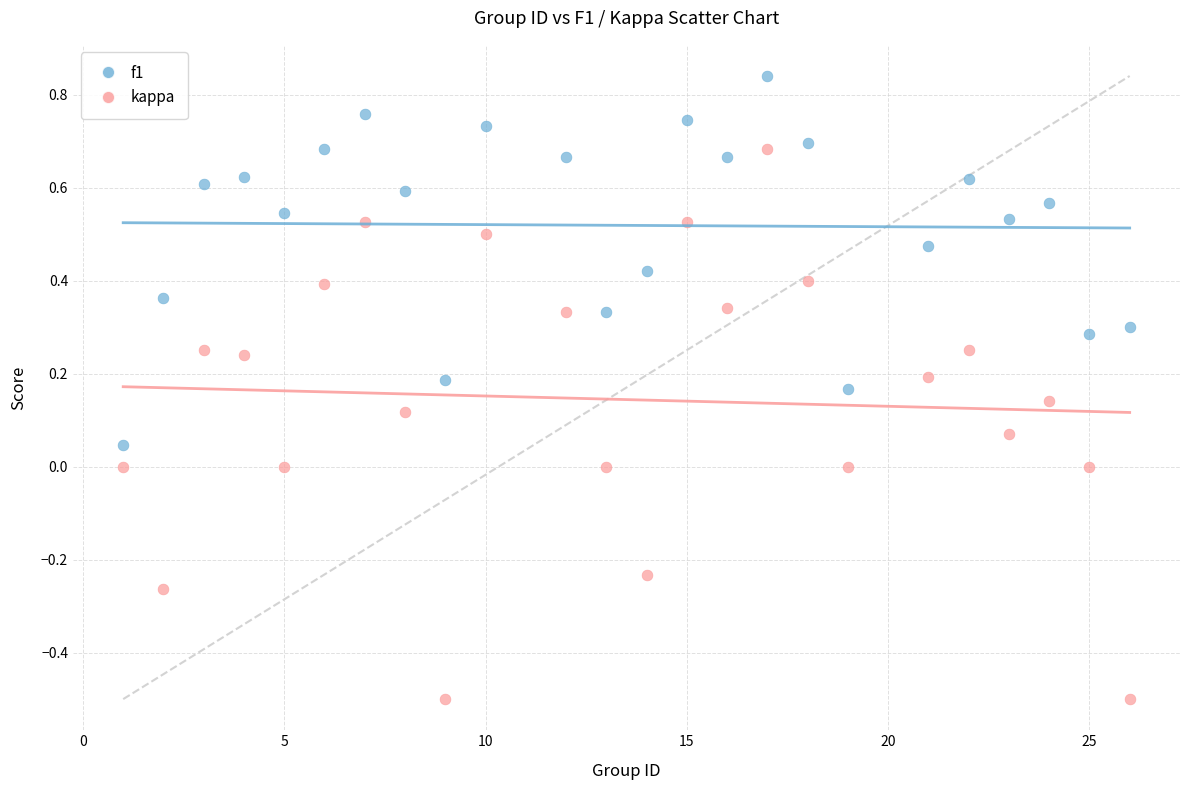

Across all data points, what is the range of Y values (max minus min)?

1.3